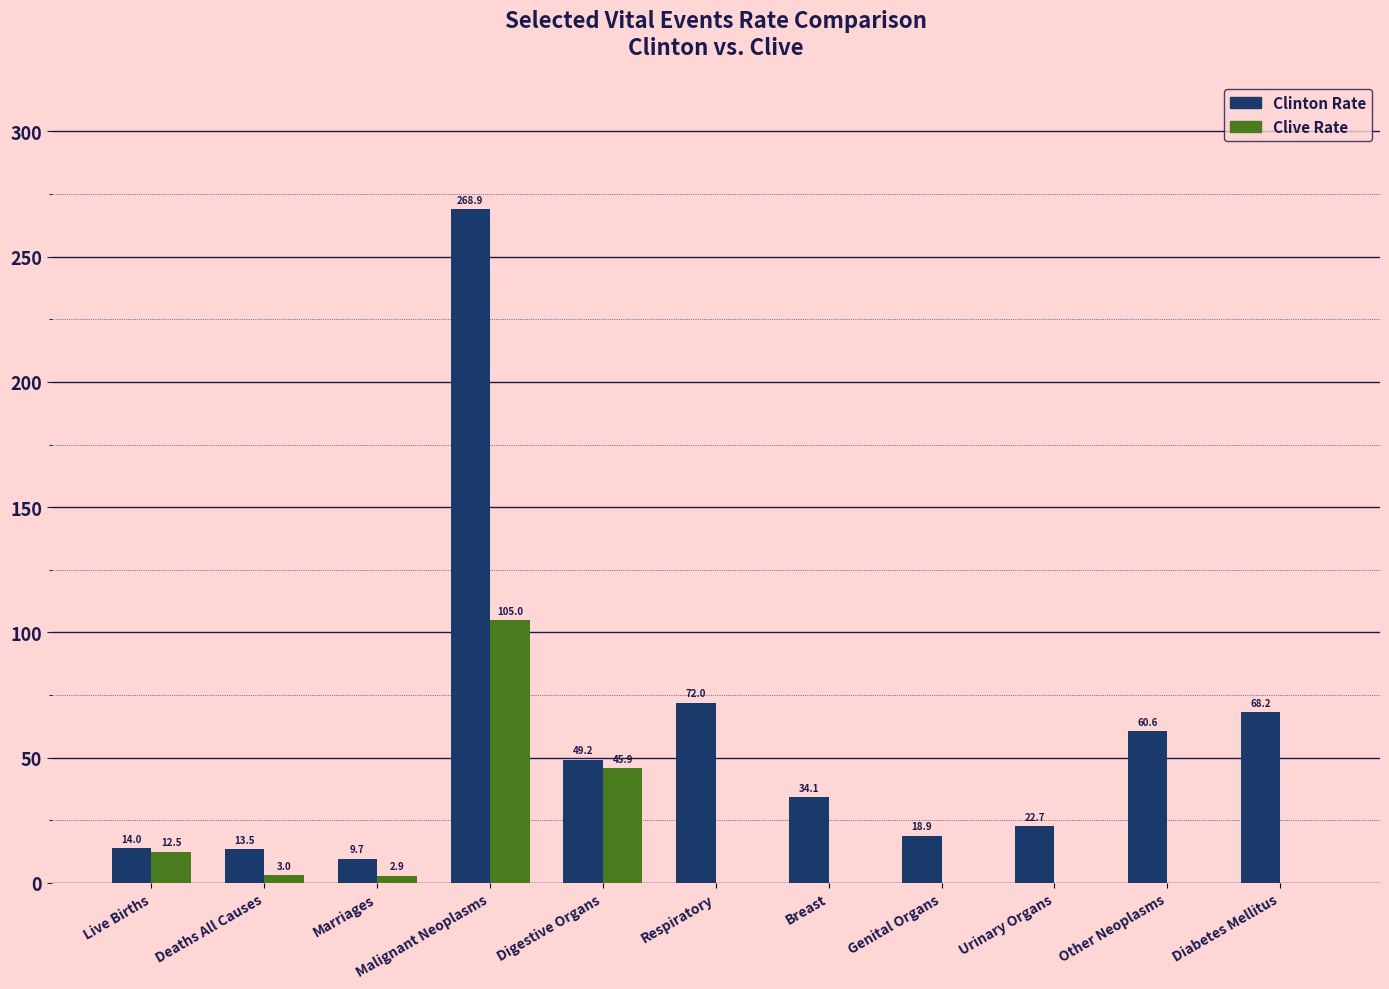

Reading right to left, what are all the values shown in this chart?

Clinton Rate: 68.2	60.6	22.7	18.9	34.1	72.0	49.2	268.9	9.7	13.5	14.0
Clive Rate: 0.0	0.0	0.0	0.0	0.0	0.0	45.9	105.0	2.9	3.0	12.5